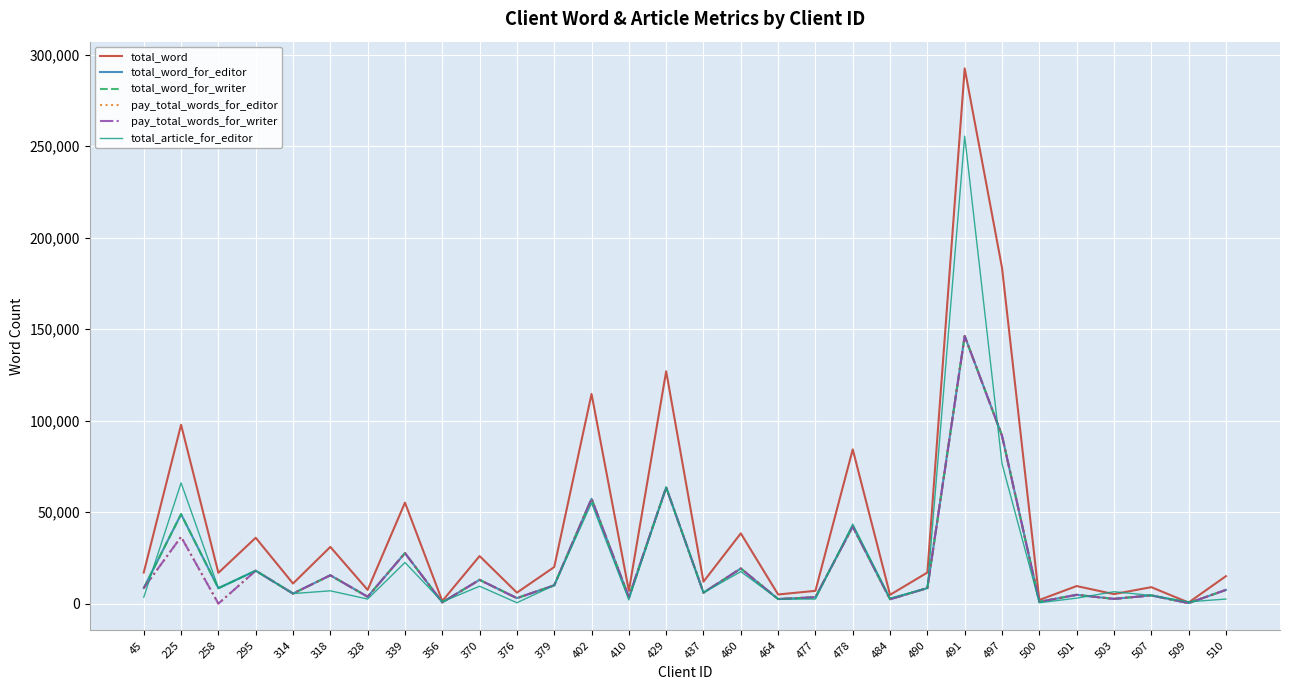

Rank the series at 500 from lowest to highest value.

total_article_for_editor, total_word_for_editor, total_word_for_writer, pay_total_words_for_editor, pay_total_words_for_writer, total_word